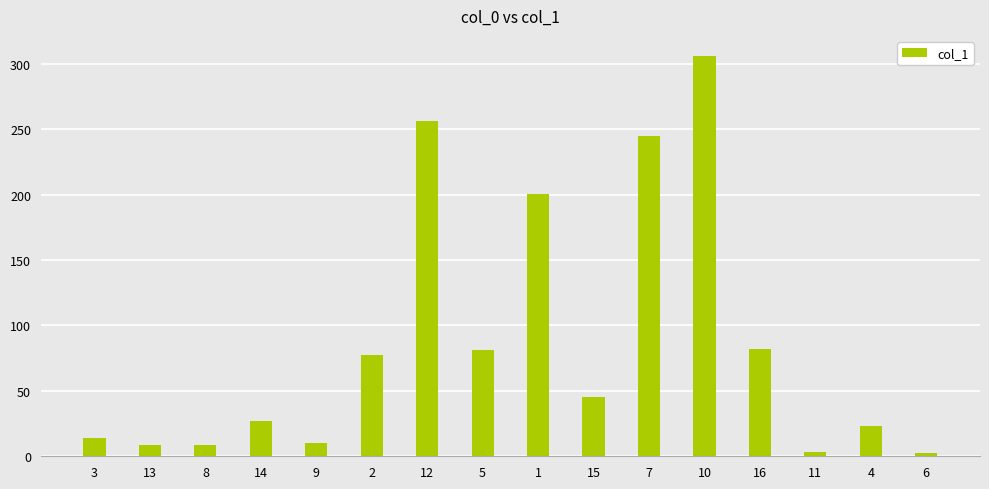

The chart shows a value of 38.0 at 2. True or false?

False